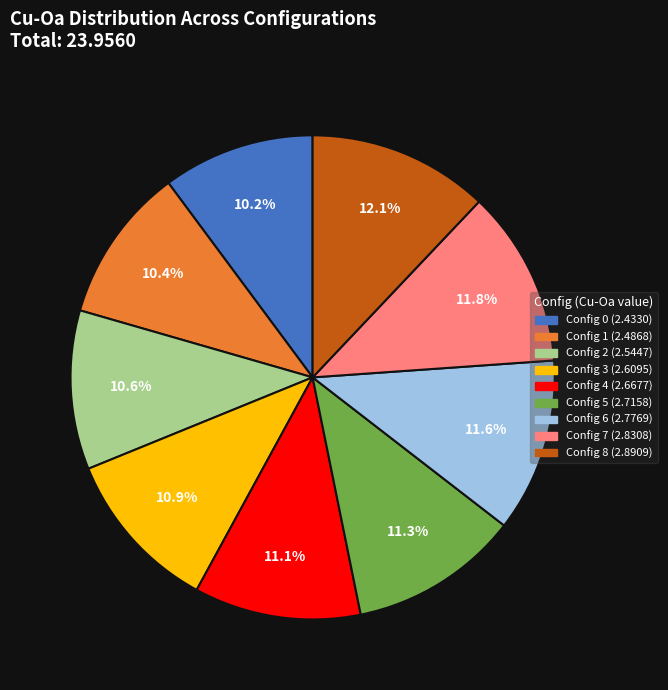

Is there any slice that represents more than half of the pie?

No